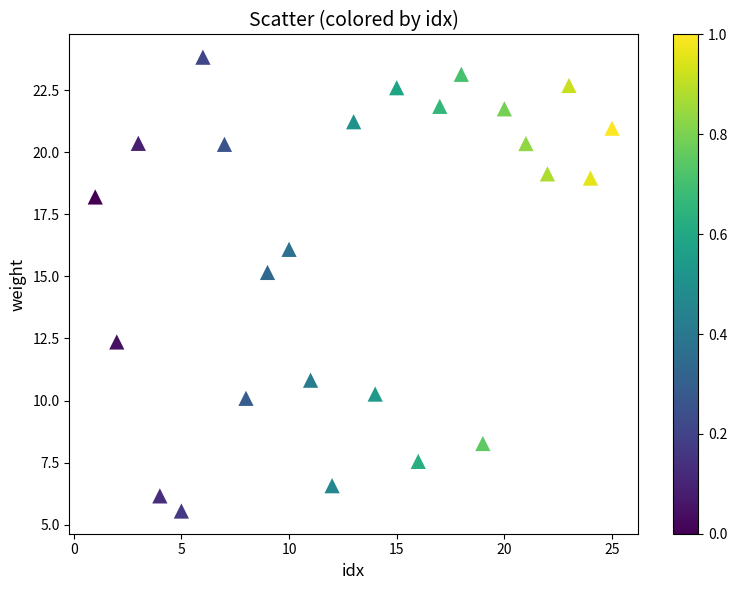

What is the range of X values (max minus min)?

24.0